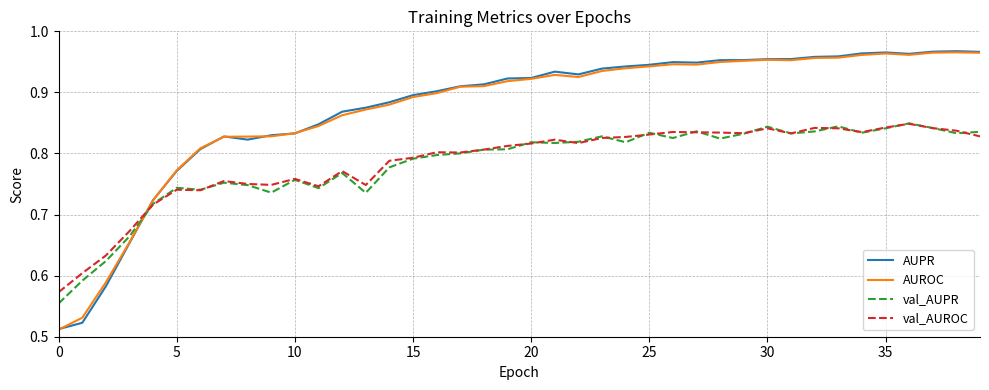

What are all the series names shown in the legend?

AUPR, AUROC, val_AUPR, val_AUROC